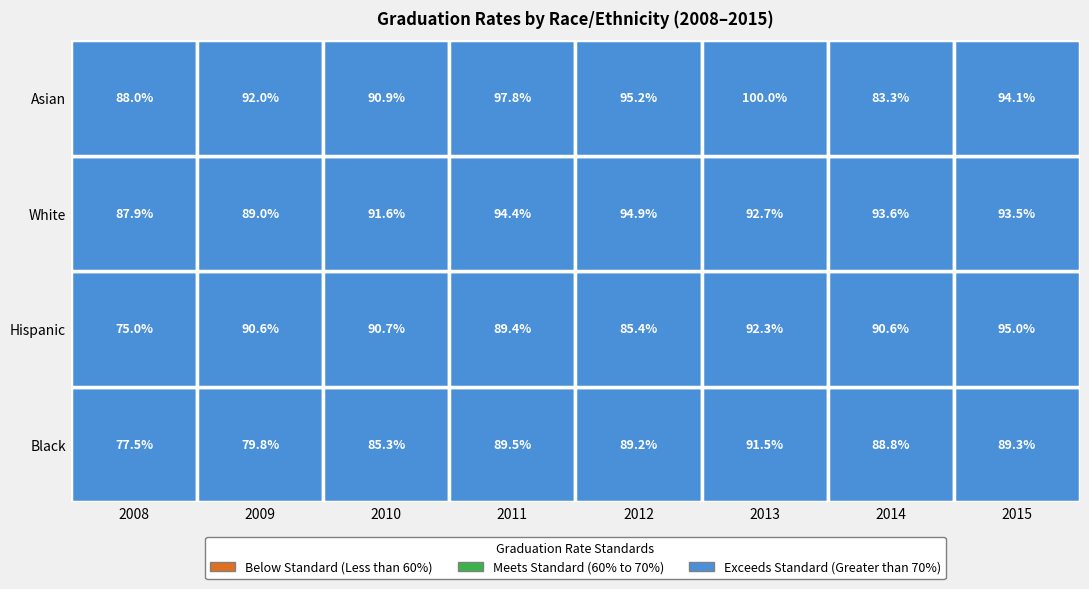

What is the sum of all Black values?

690.9